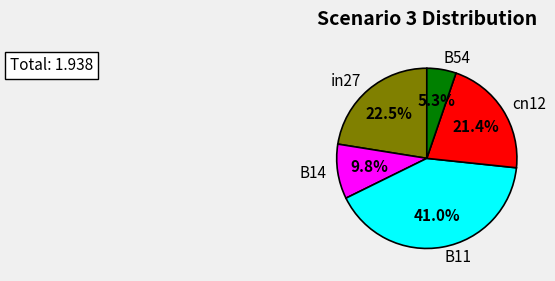

Does B14 account for over 50% of the chart?

No